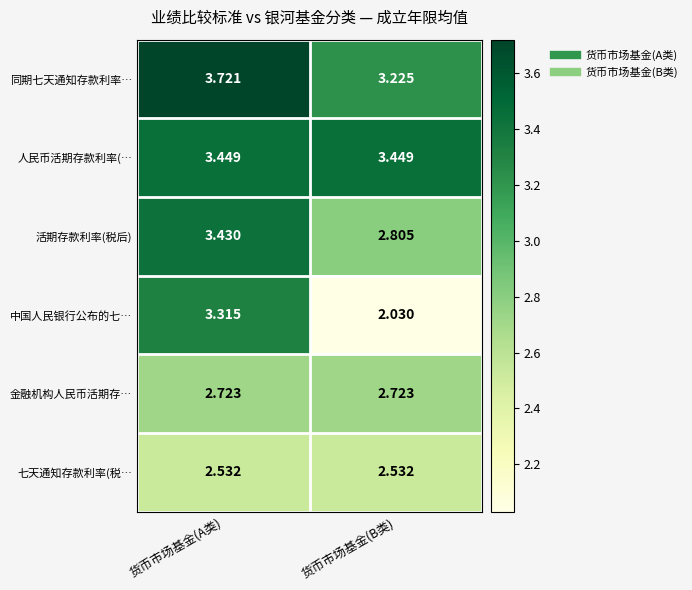

Which series has the largest total across all categories?

同期七天通知存款利率…